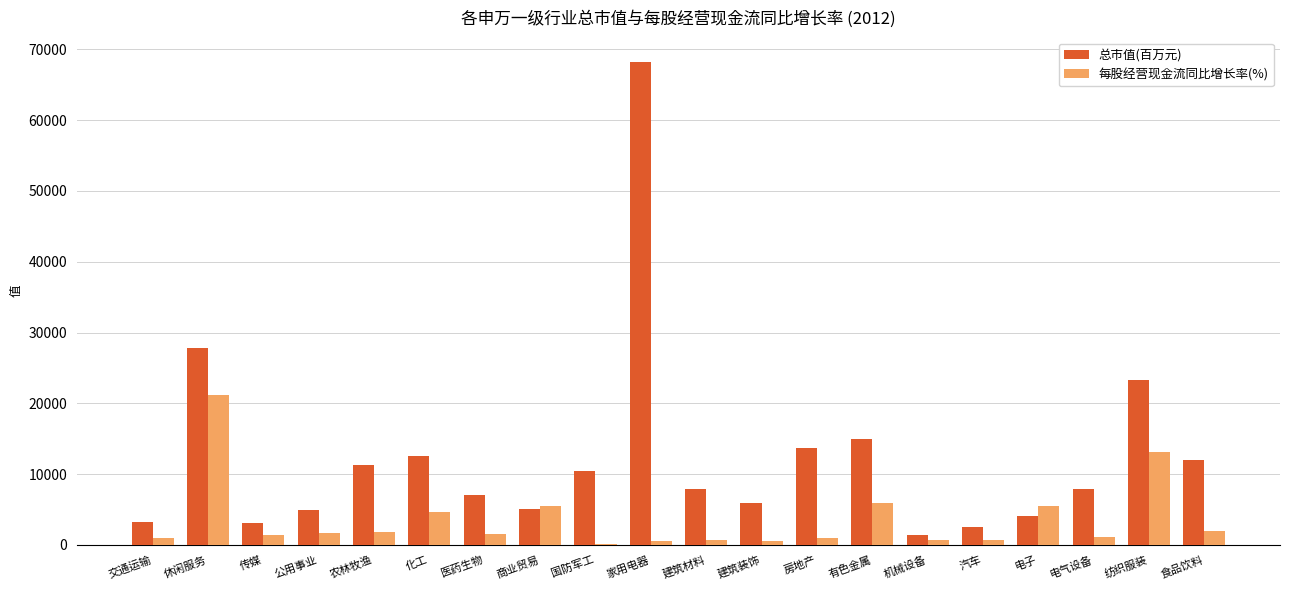

At which label is 总市值(百万元) closest to 34853?

休闲服务